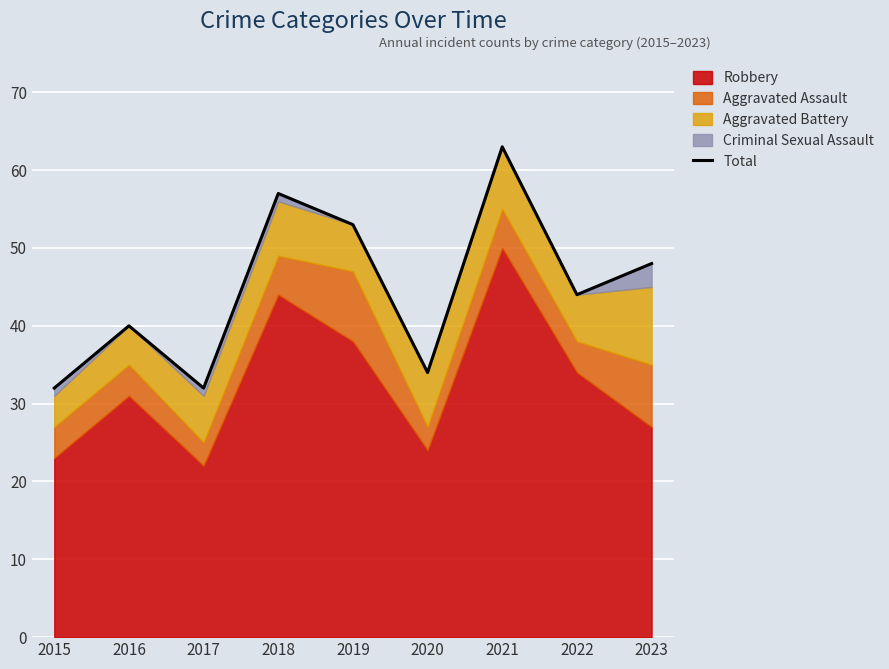

Is it true that the value at 2017 is 50?

False